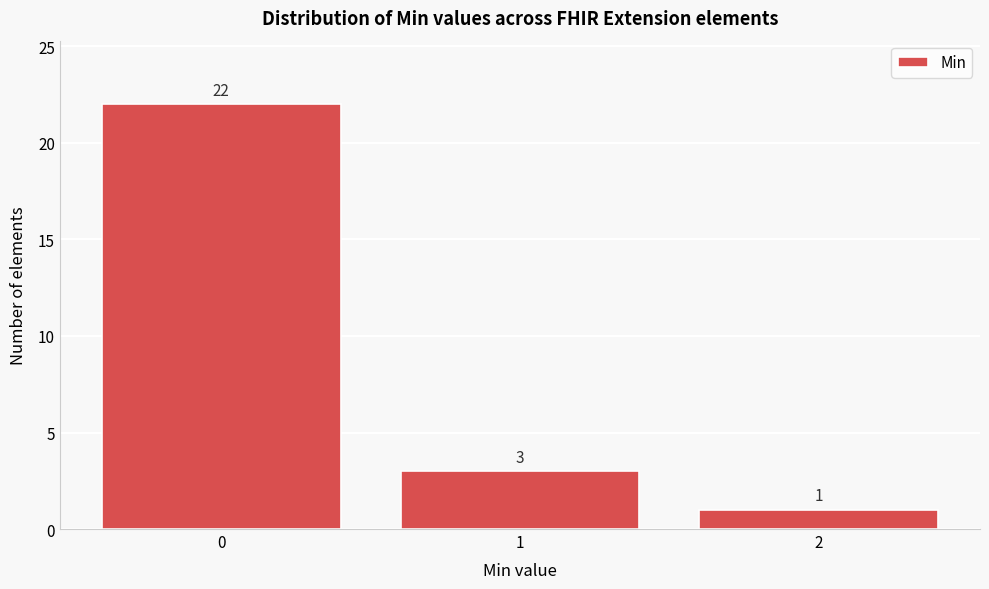

Reading left to right, extract all data points from this chart.

22	3	1